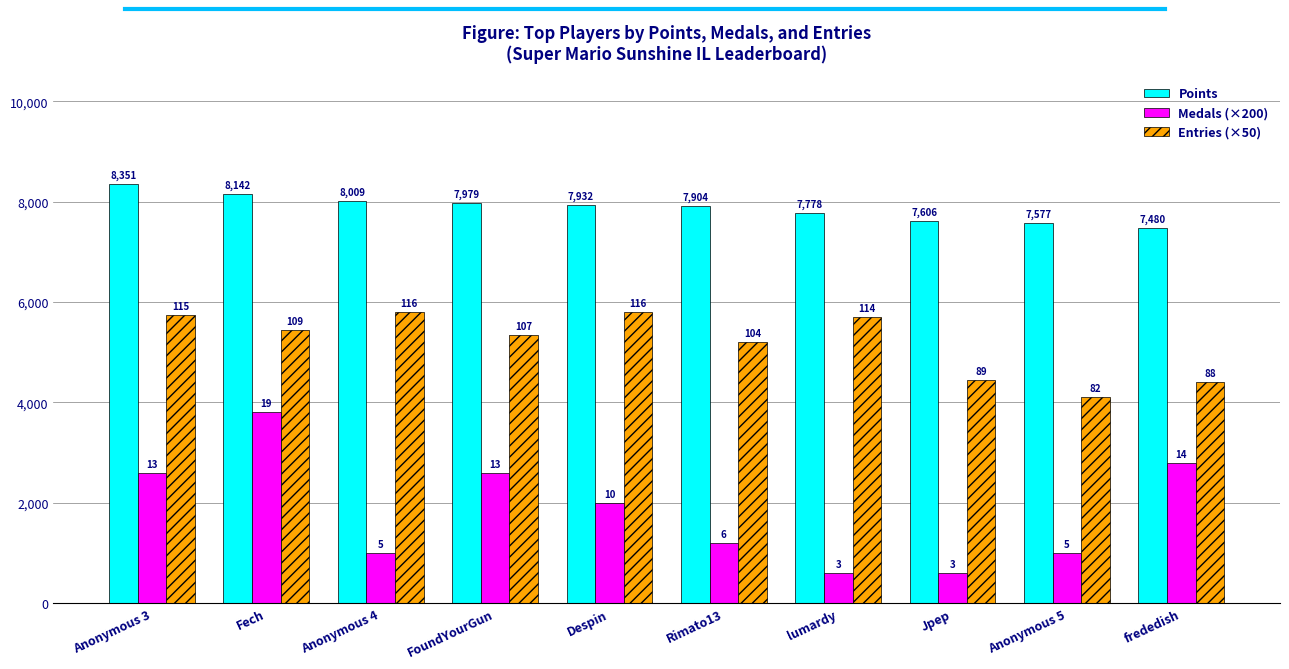

Which series has the largest total across all categories?

Points